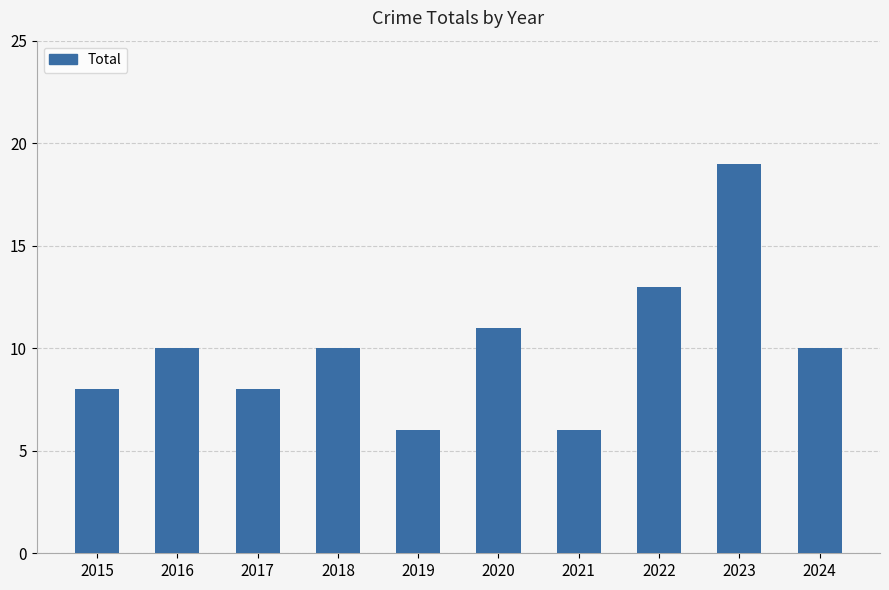

What is the difference between the maximum and minimum values?

13